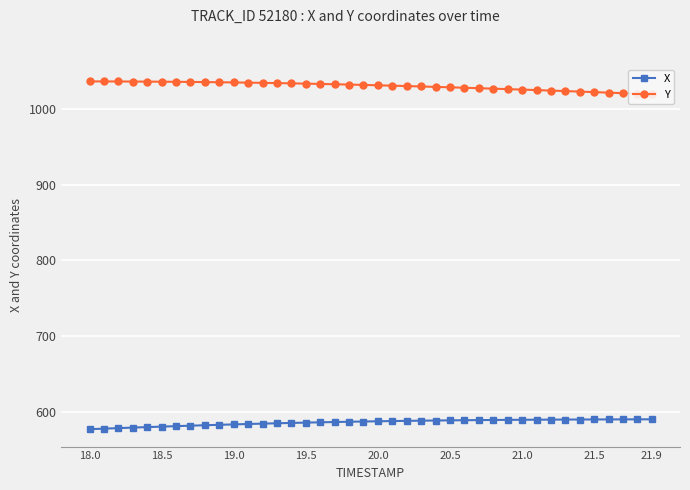

What is the sum of all Y values?

41221.1